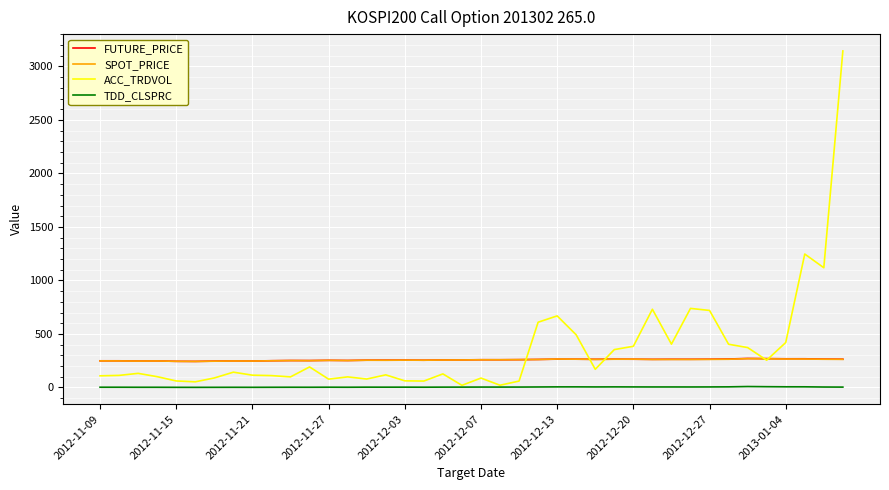

What is the highest value of the FUTURE_PRICE series?

271.2